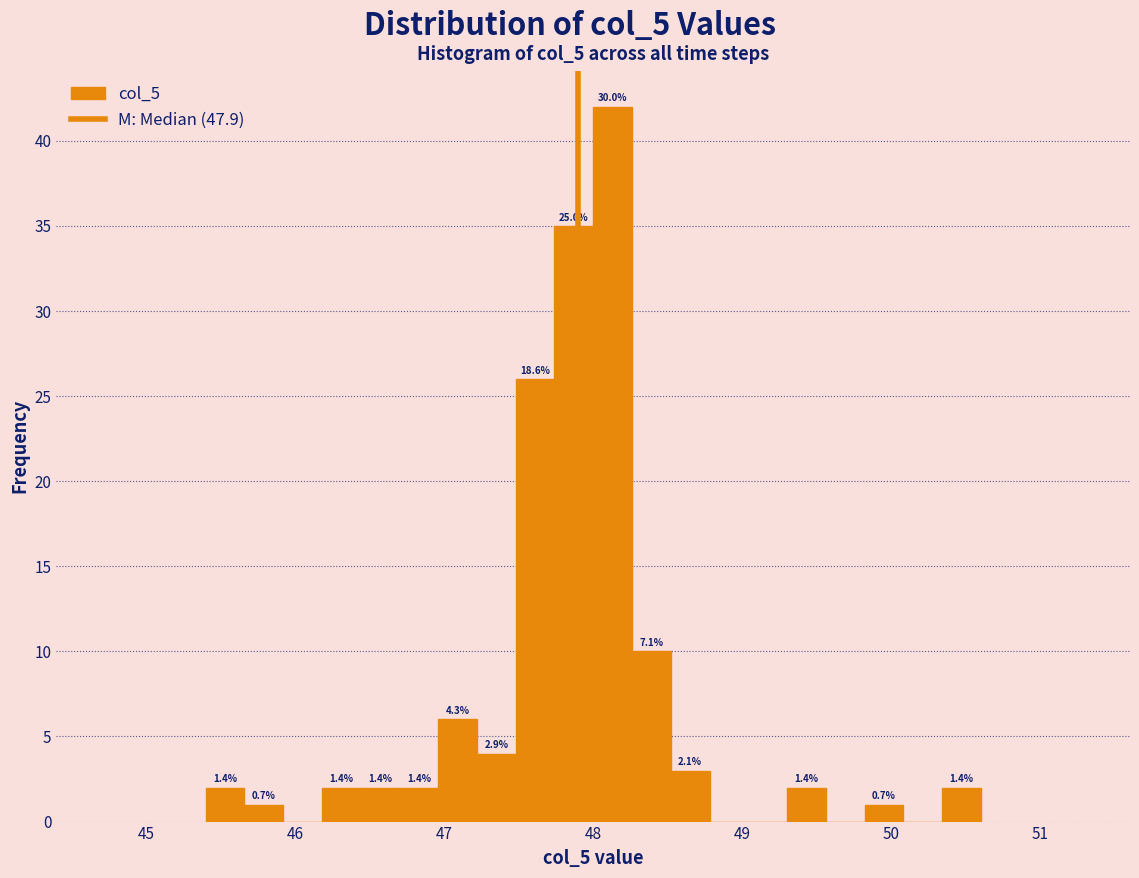

Read against the x-axis, roughly where is the centre of the tallest bar?

48.1